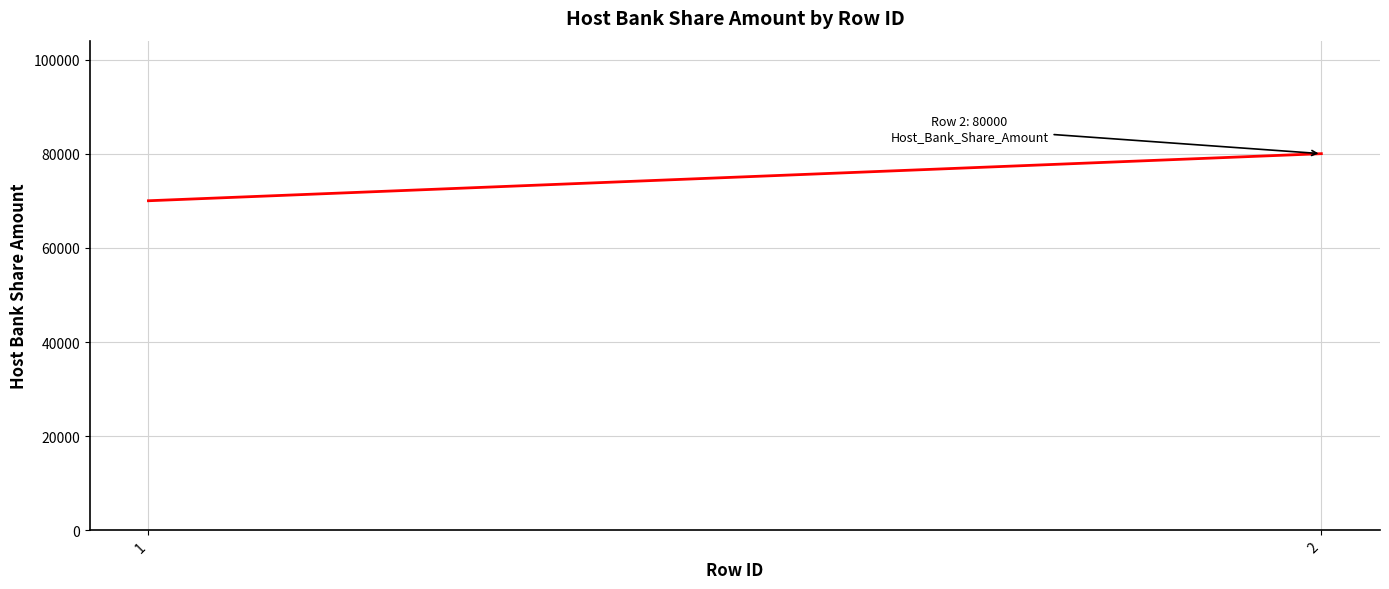

Which label corresponds to the smallest value in the chart?

1